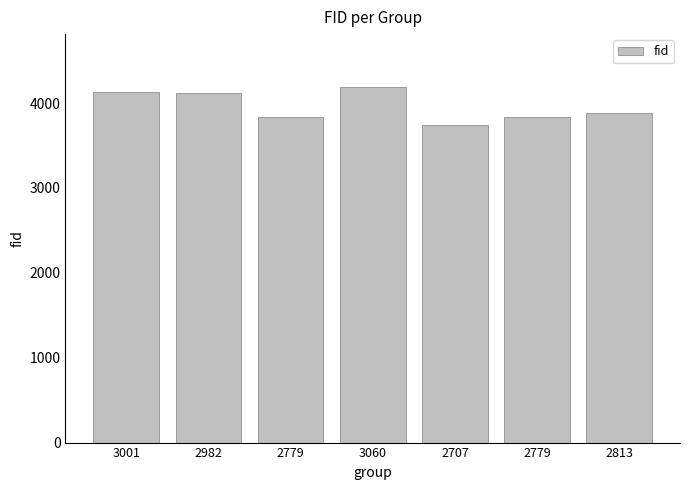

What is the label of the 3rd bar from the left?

2779